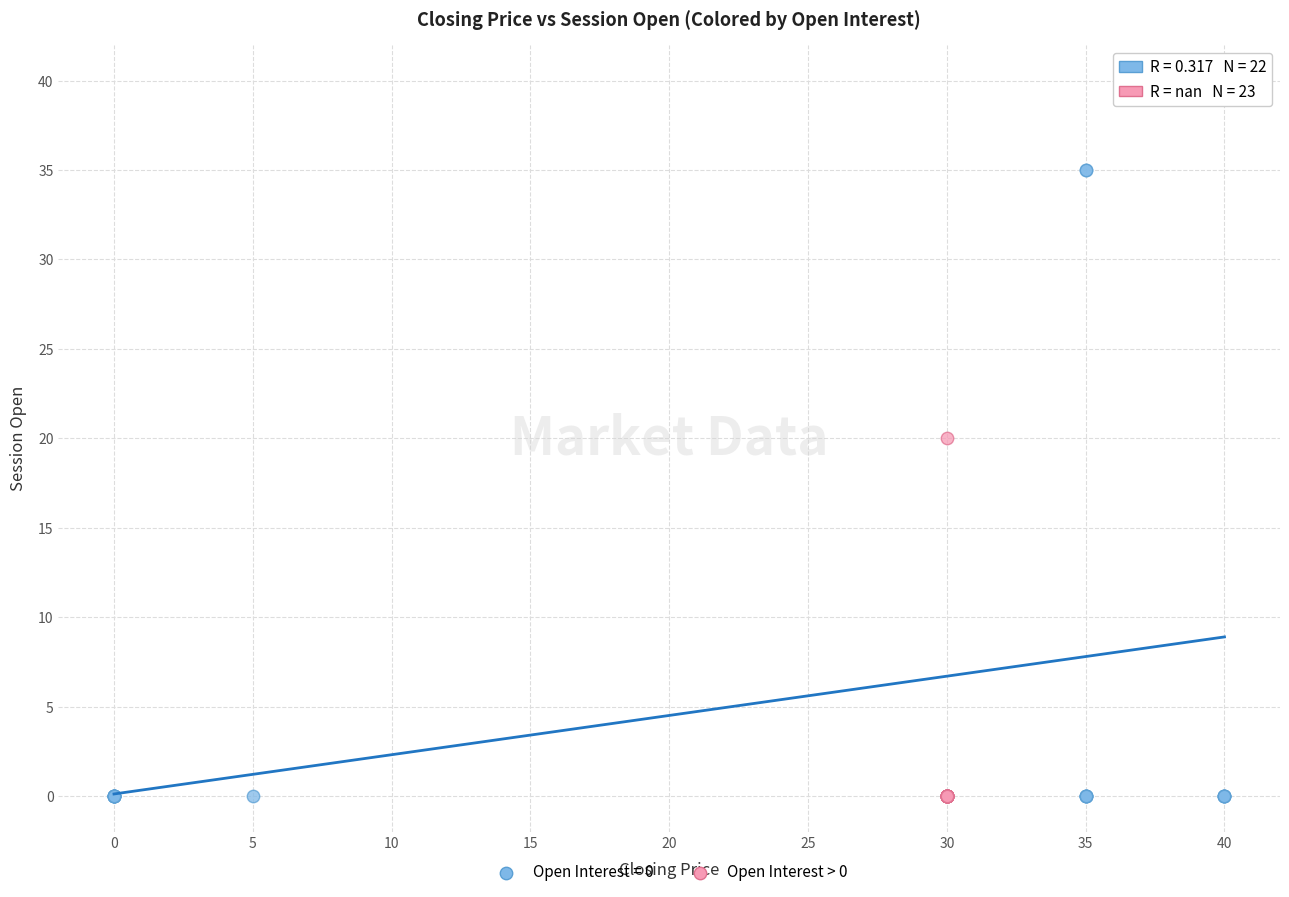

Which series reaches the maximum Y coordinate?

Open Interest = 0